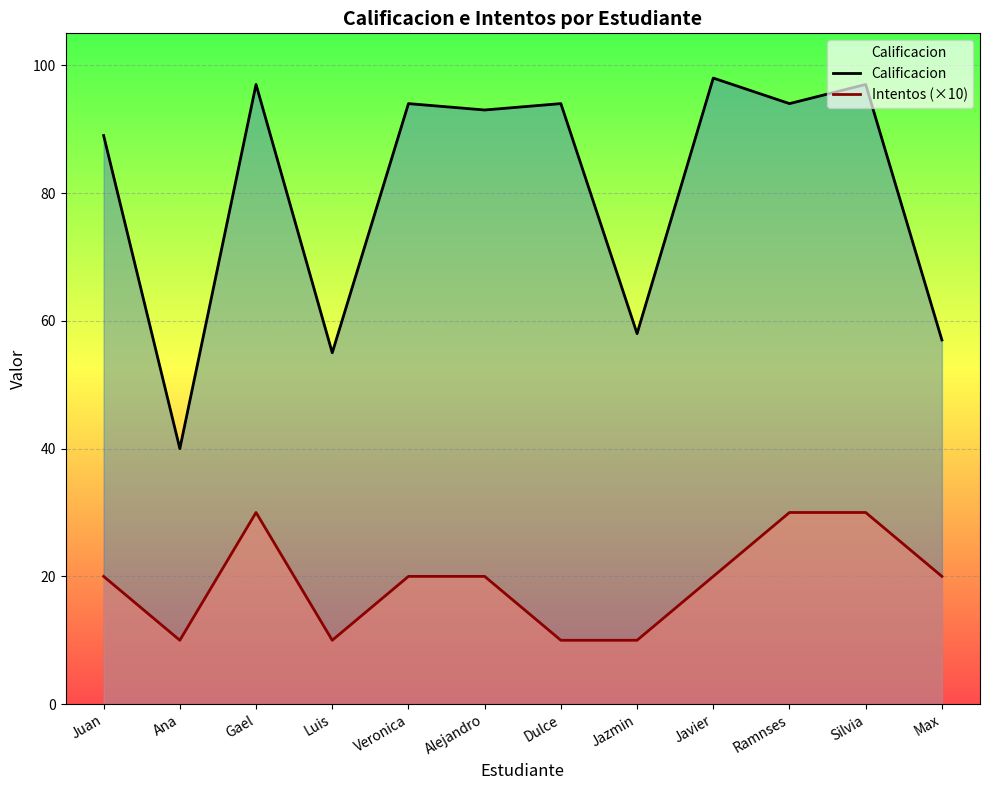

True or false: Intentos (×10) has more than 0 points higher than both neighbors.

True